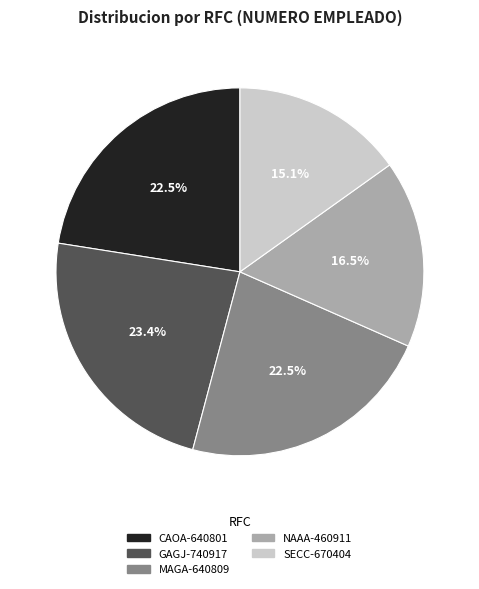

Which category has the smallest portion of the pie?

SECC-670404